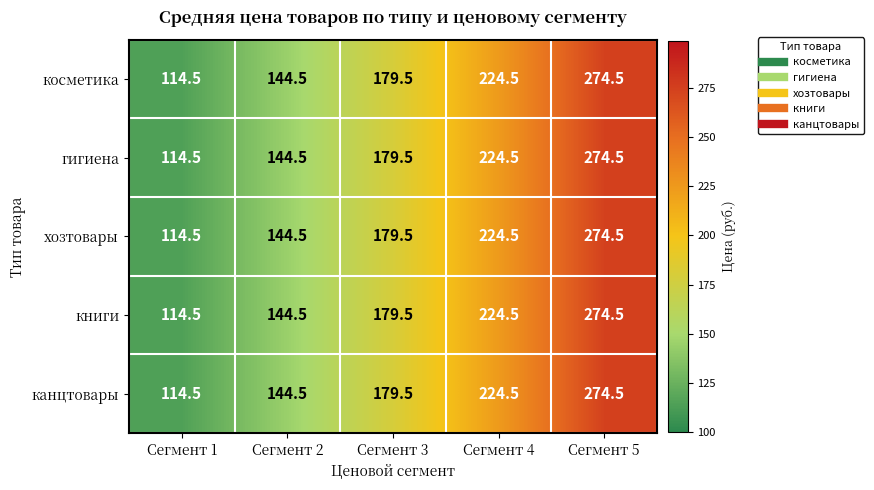

Which label corresponds to the smallest value in the chart?

Сегмент 1